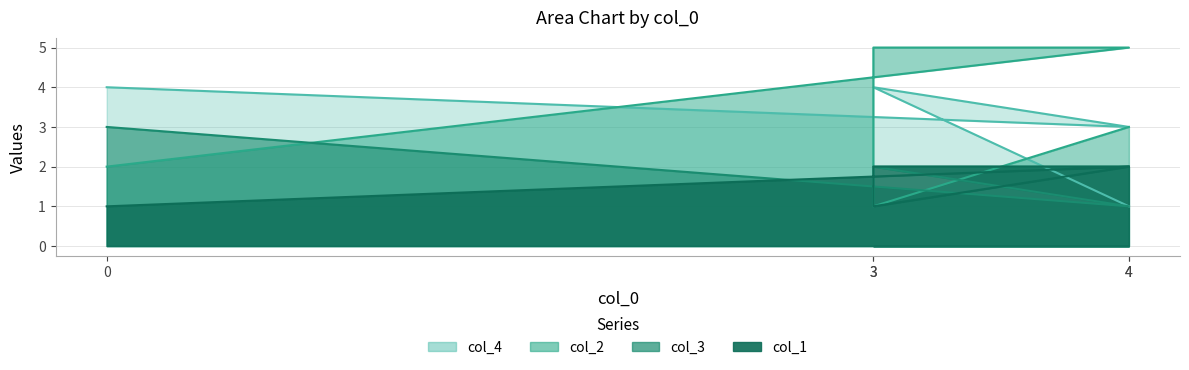

How many distinct data groups are displayed?

4